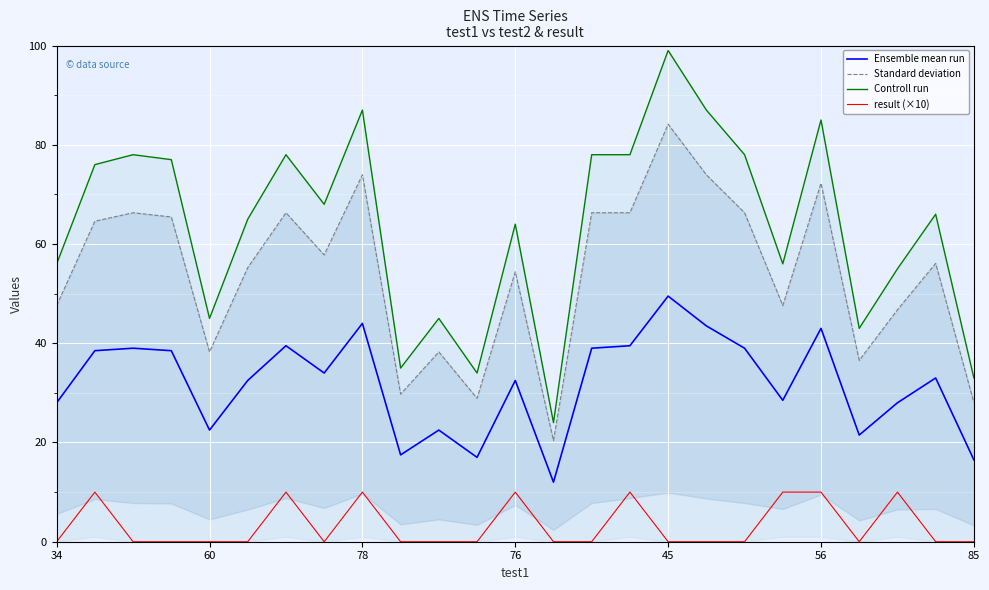

True or false: Controll run has more than 0 points higher than both neighbors.

True